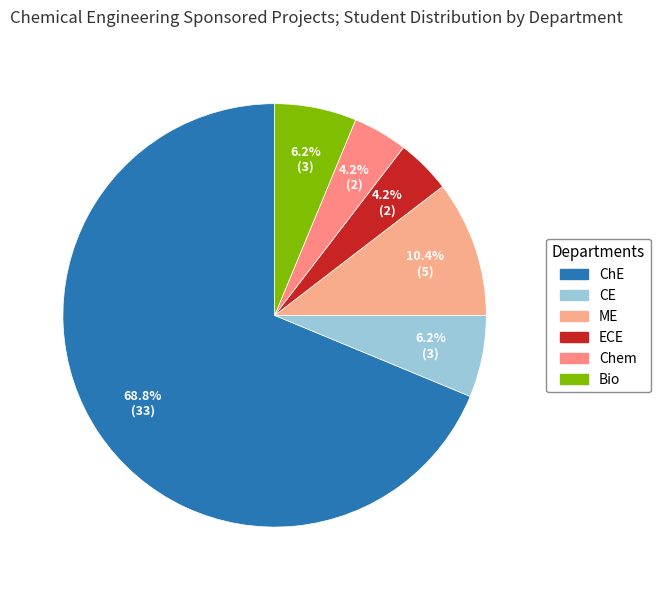

Count the number of slices in the pie.

6